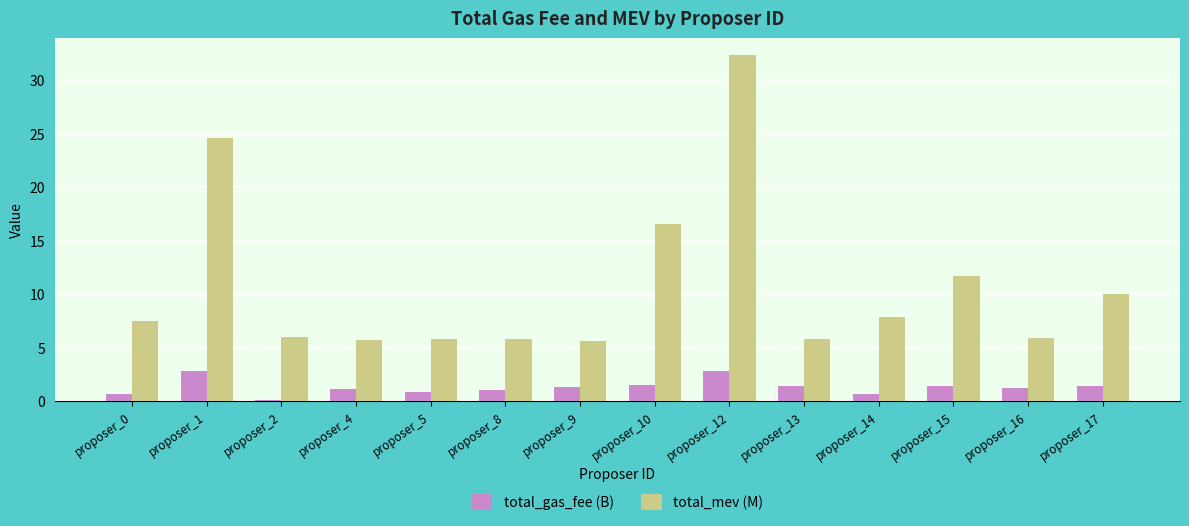

What is the highest value of the total_mev (M) series?

32.3